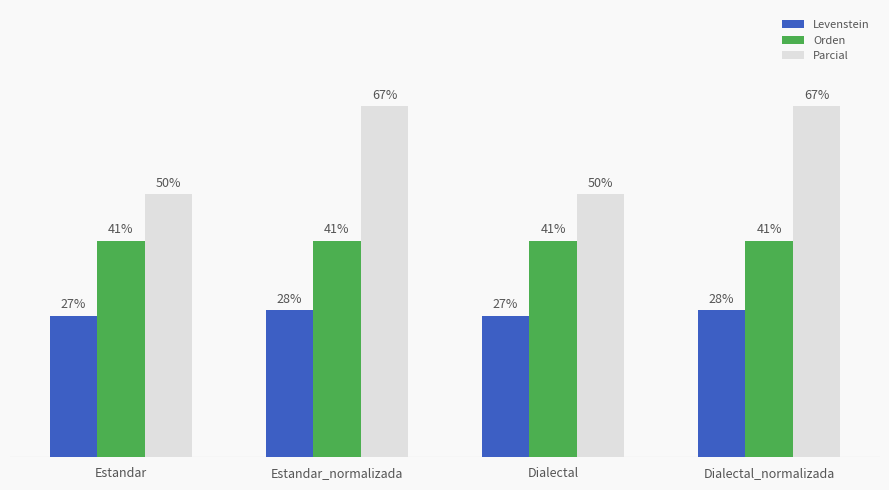

List the series in order of their peak value, lowest first.

Levenstein, Orden, Parcial